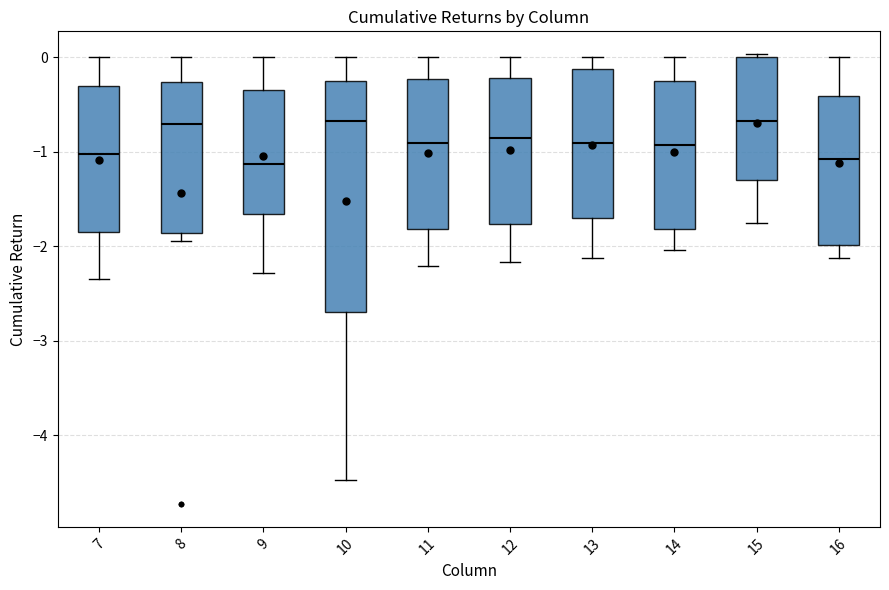

Where is the upper edge of the box at x = 10 on the y-axis? The values are not printed on the chart, so give them approximately, as read against the axis.

-0.2